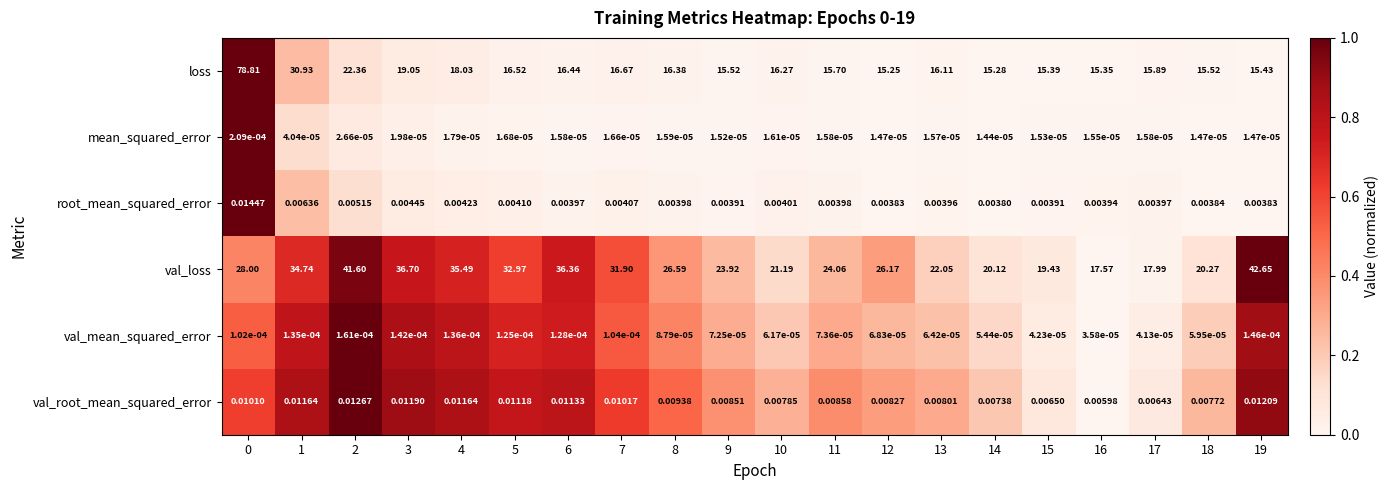

Is the value of mean_squared_error at 19 greater than the value of loss at 14?

No